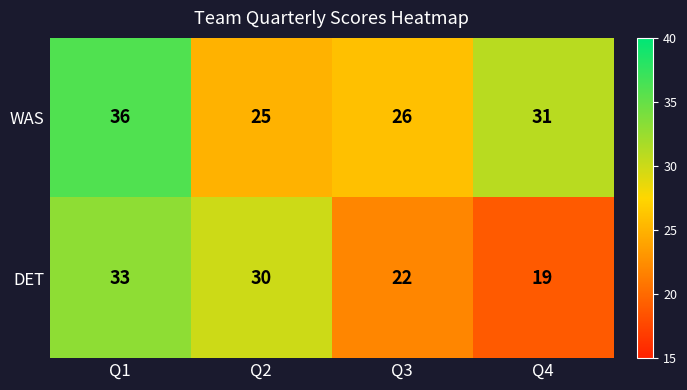

Which series has the widest spread of values?

DET